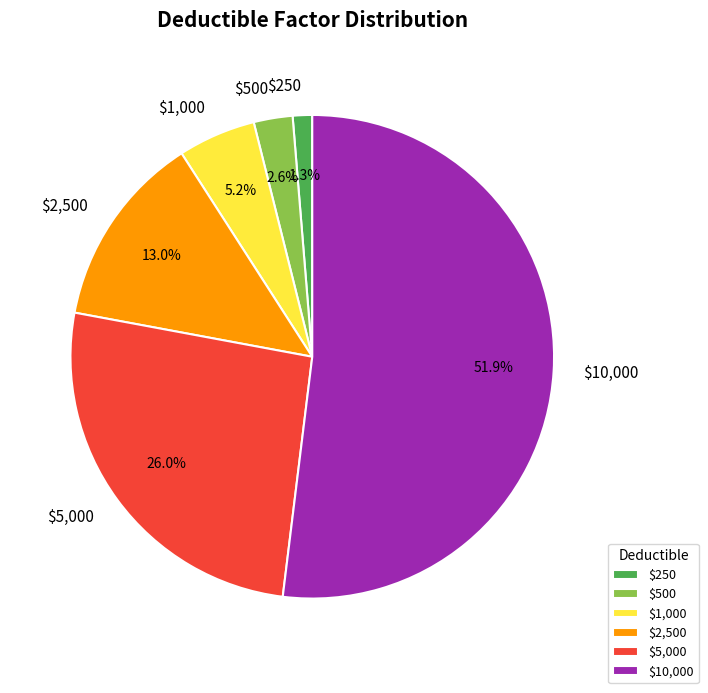

Combined, what portion of the pie is $250 and $2,500?

14.3%